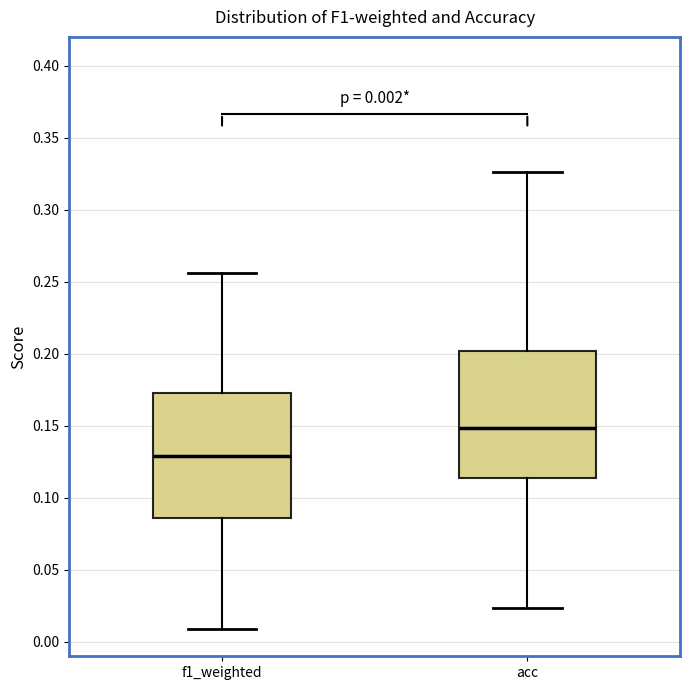

Which box has the highest median line?

acc